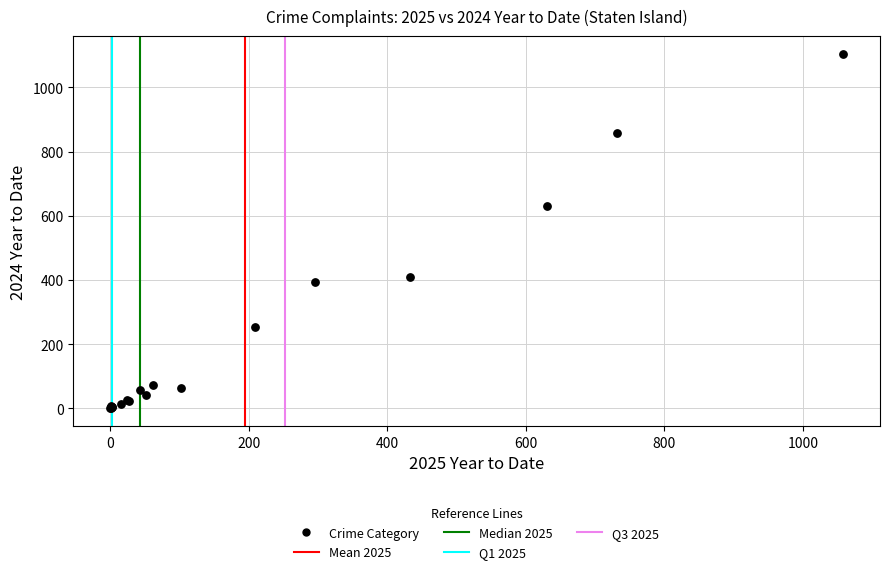

What Y value in the scatter plot is closest to 552?

630